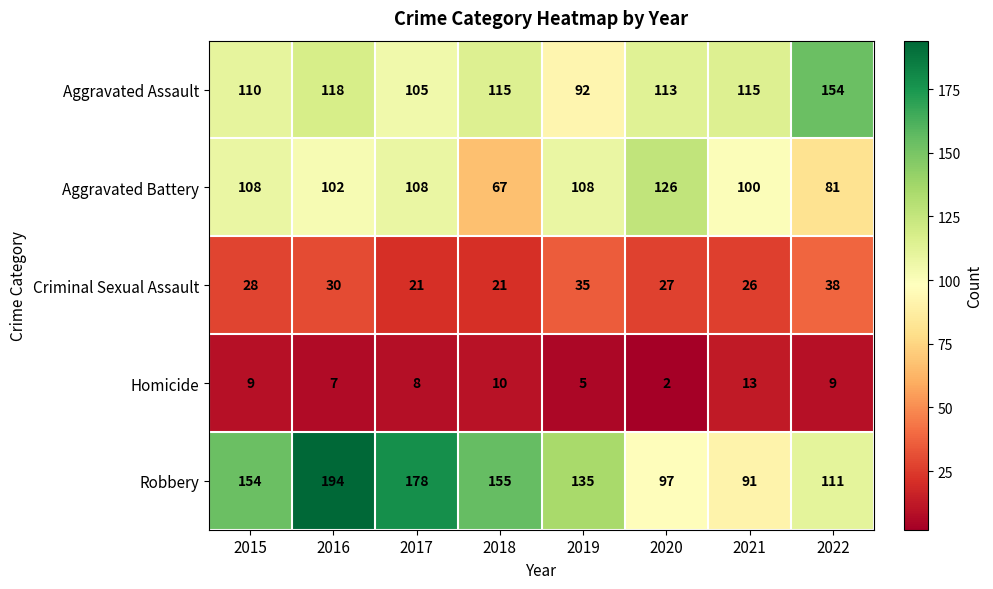

List the series in order of their peak value, highest first.

Robbery, Aggravated Assault, Aggravated Battery, Criminal Sexual Assault, Homicide